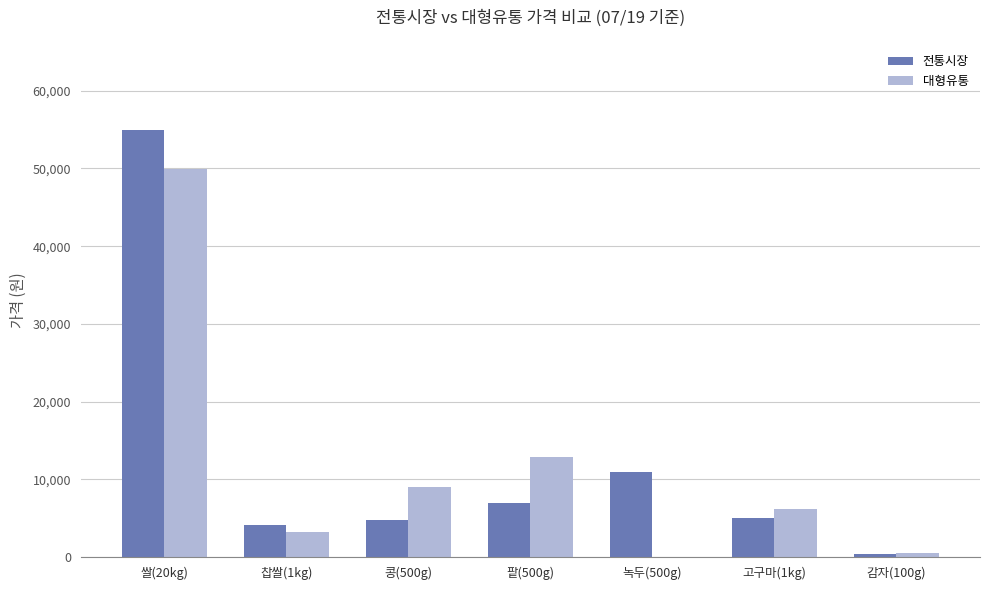

Are the bars grouped side by side (vs. stacked)?

Yes